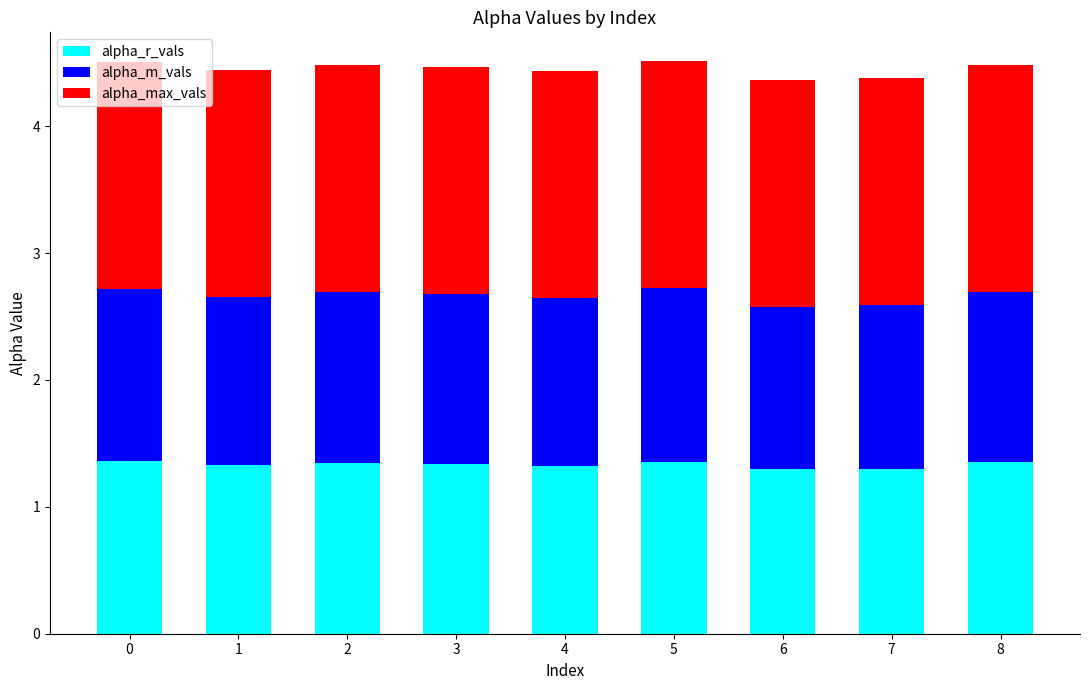

What is the sum of all alpha_r_vals values?

12.0